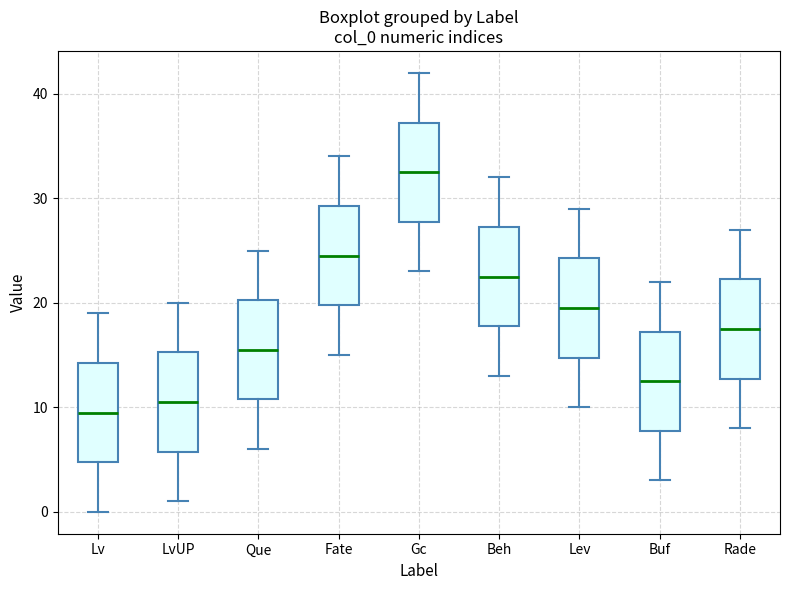

Which box has the highest median line?

Gc